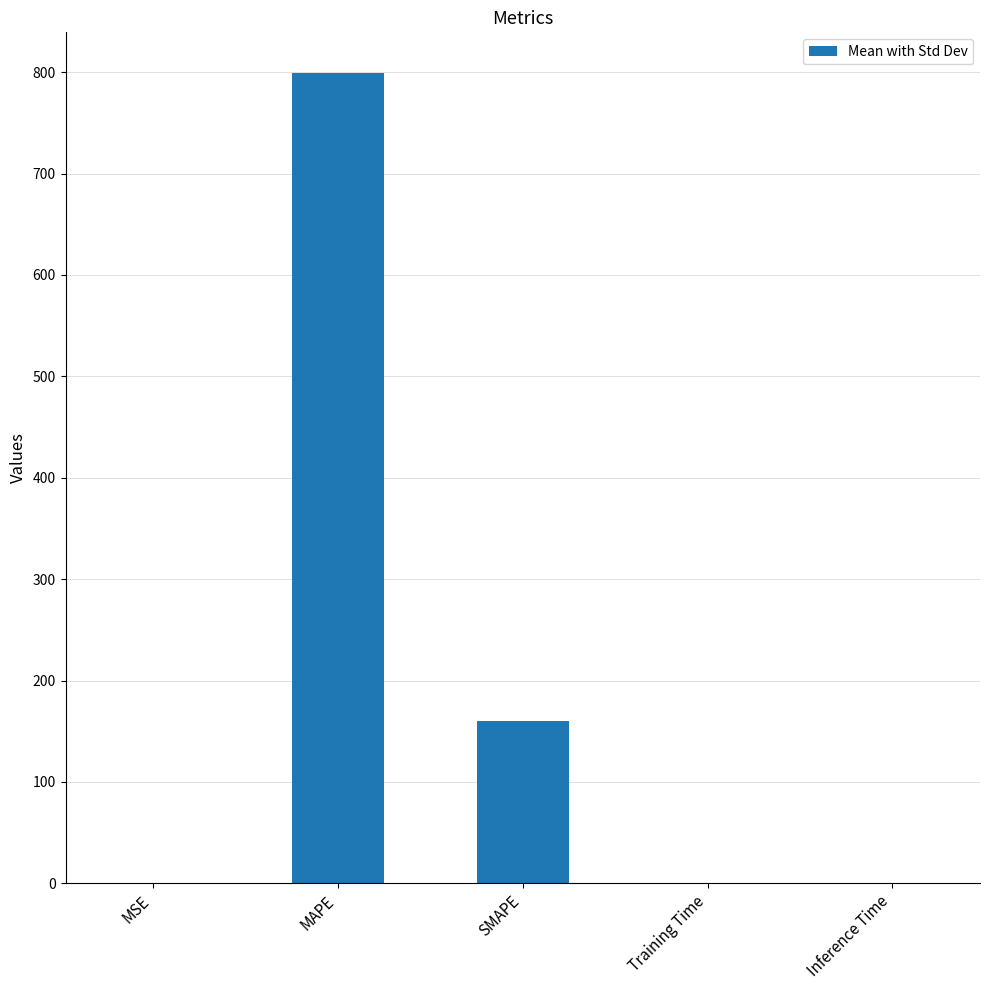

Where is the data nearest to the value 399?

SMAPE